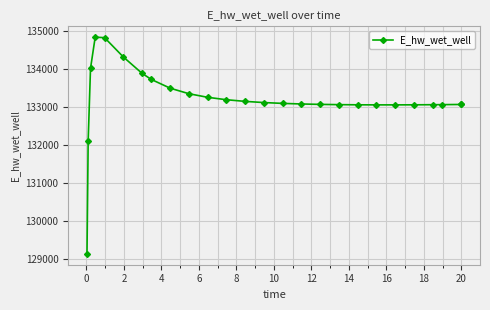

What is the difference between the second highest and second lowest values?

2703.9